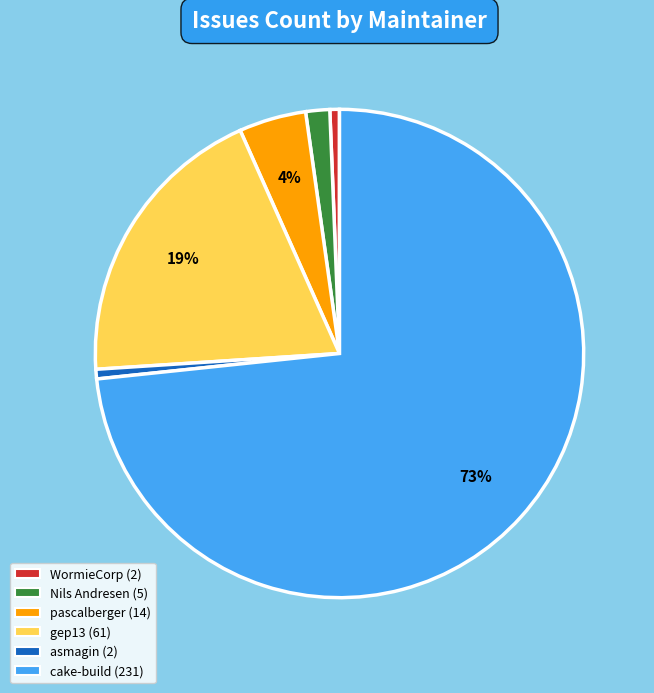

To the nearest percent, what is the average slice percentage?

17%